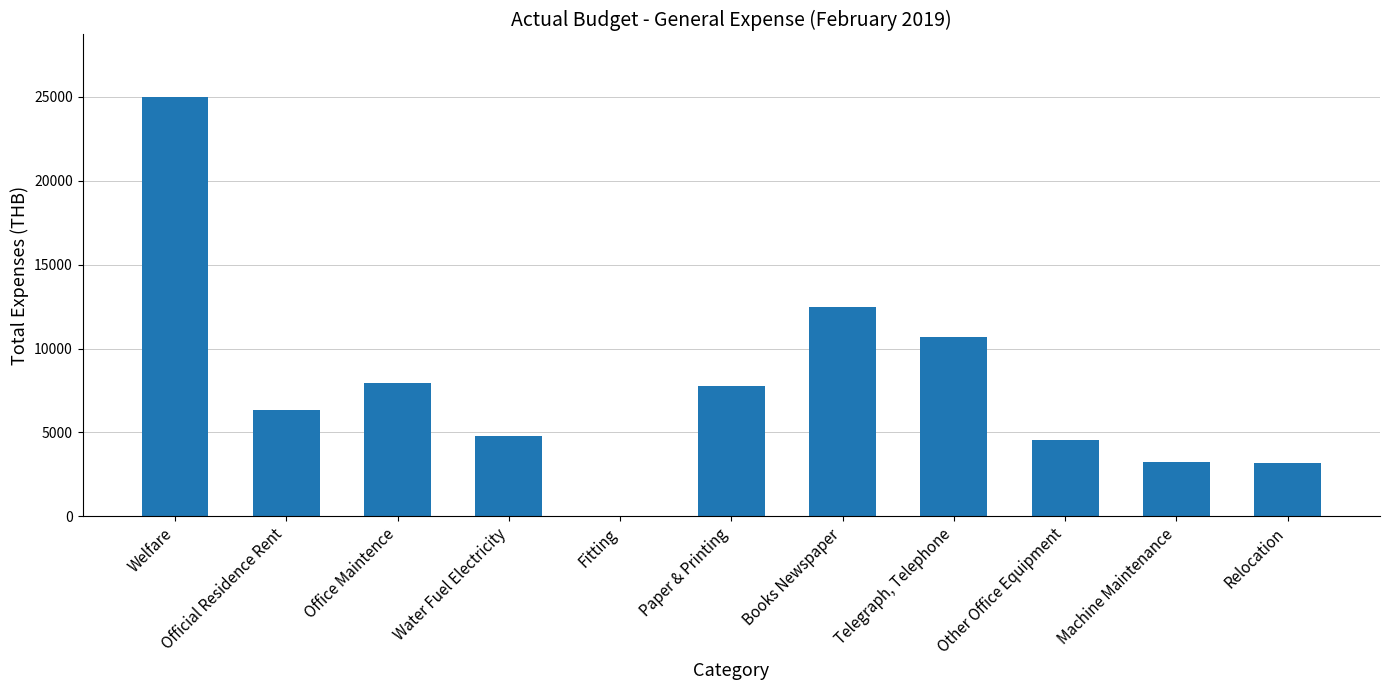

What is the greatest value displayed?

24972